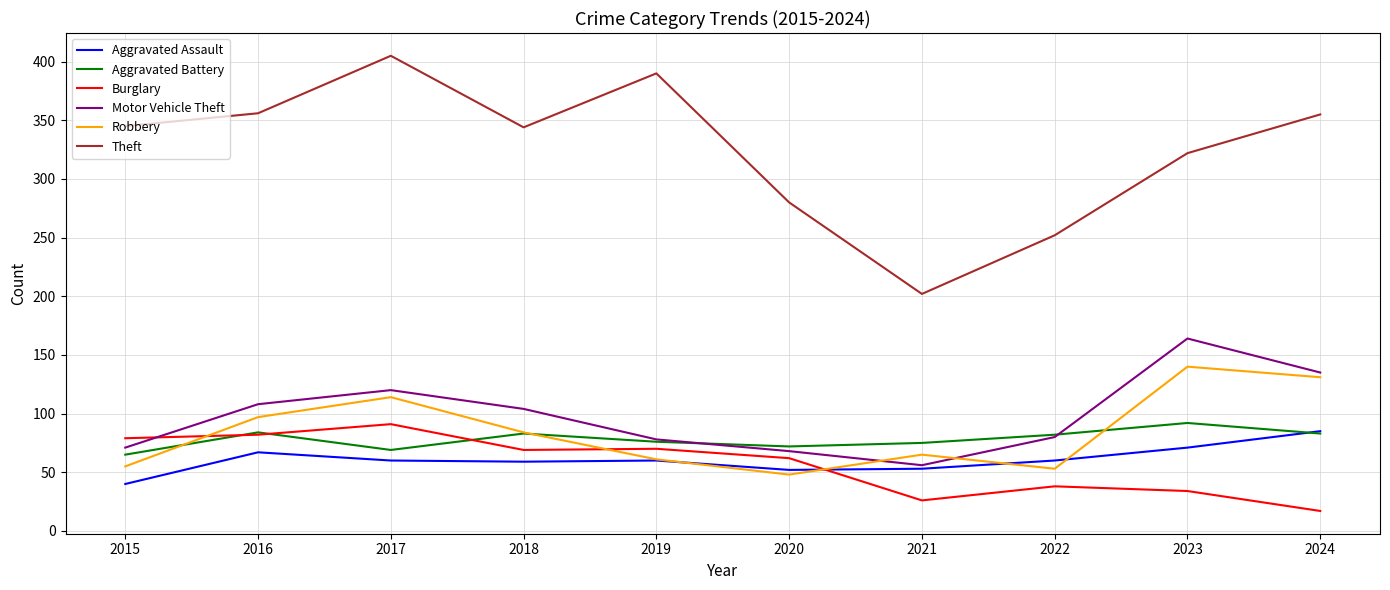

Which series has the largest range (max minus min)?

Theft